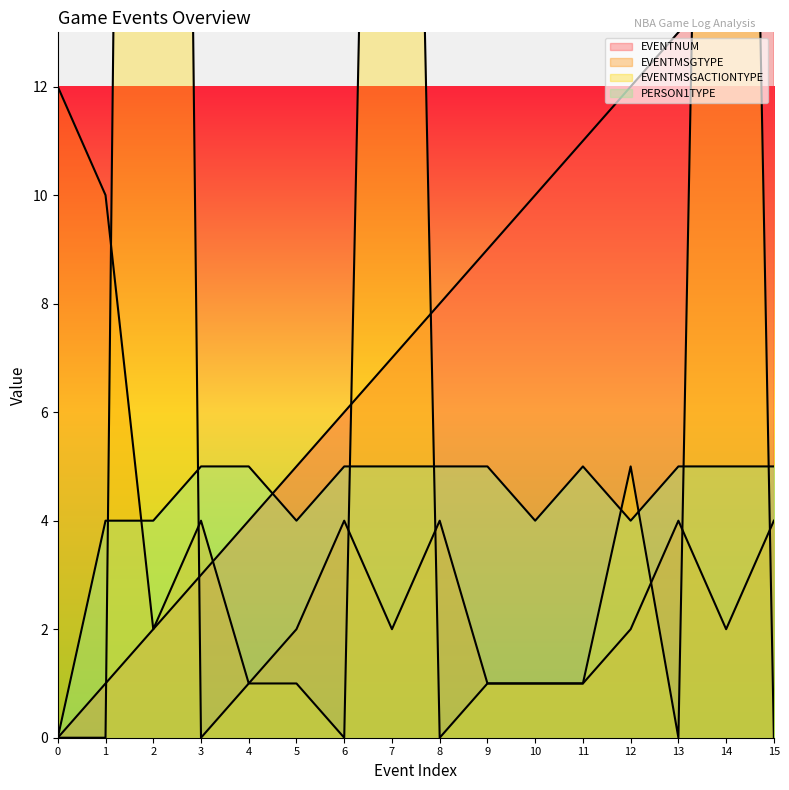

How many intersections are there between PERSON1TYPE and EVENTMSGTYPE?

1